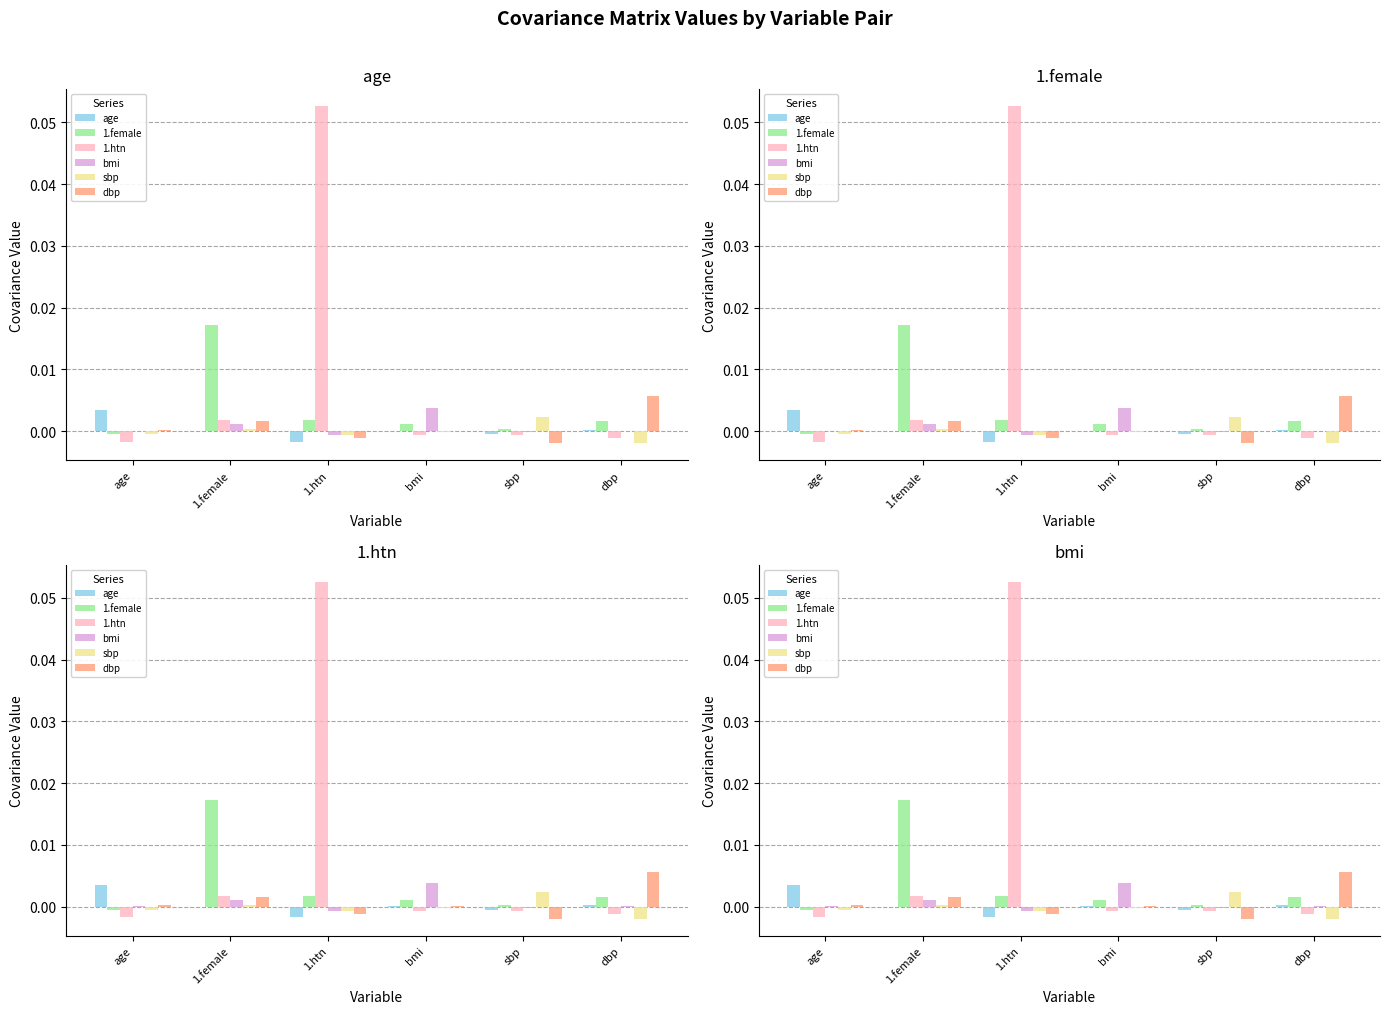

Where is bmi nearest to the value 0?

1.htn